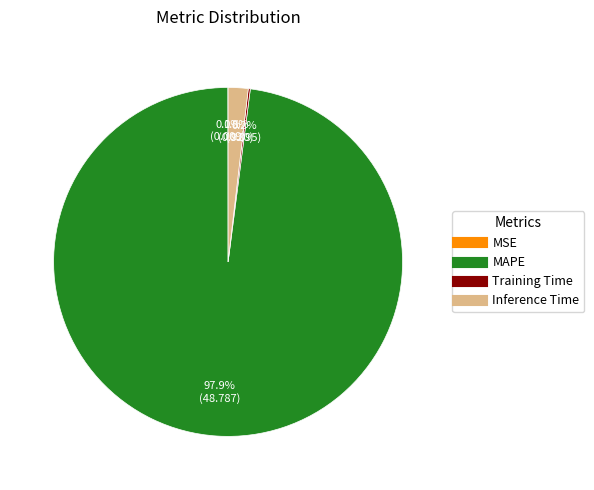

Does any single category account for the majority?

Yes